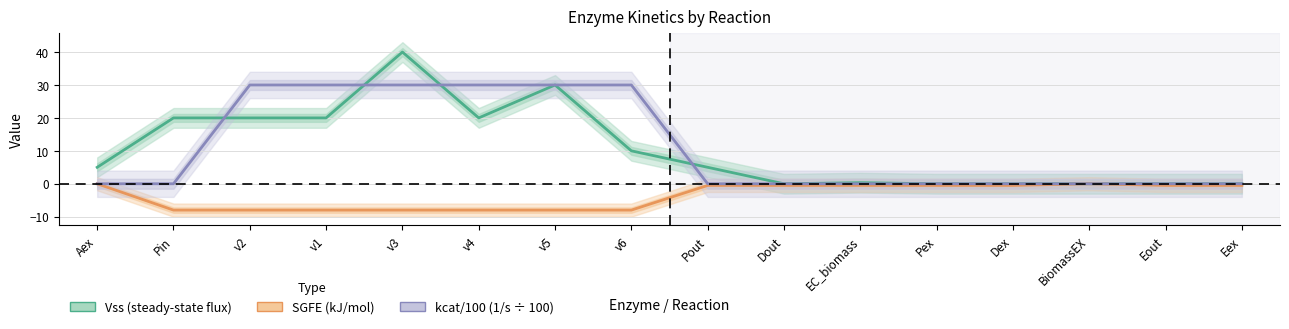

Reading right to left, extract all data points from this chart.

Vss (steady-state flux): 0.0	0.0	0.0	0.0	0.0	0.3	0.0	5.0	10.0	30.0	20.0	40.0	20.0	20.0	20.0	5.0
SGFE (kJ/mol): -0.5	-0.5	0.0	-0.5	-0.5	-0.5	-0.5	-0.5	-8.0	-8.0	-8.0	-8.0	-8.0	-8.0	-8.0	0.0
kcat/100 (1/s ÷ 100): 0.0	0.0	0.0	0.0	0.0	0.0	0.0	0.0	30.0	30.0	30.0	30.0	30.0	30.0	0.0	0.0